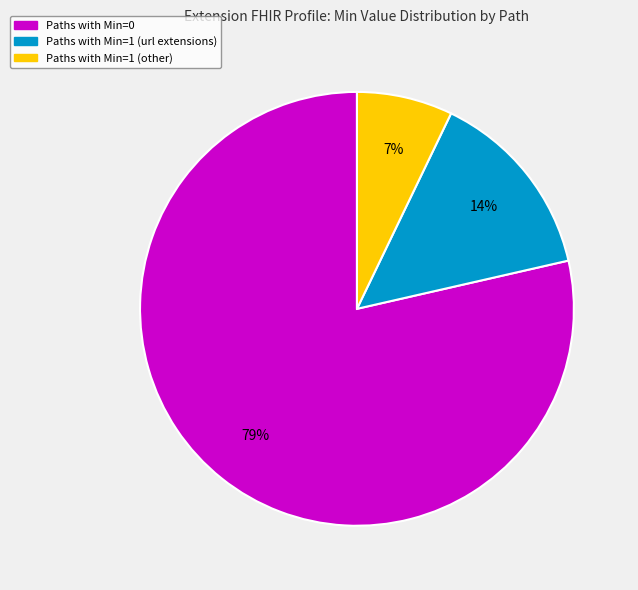

To the nearest percent, what is the average slice percentage?

33%